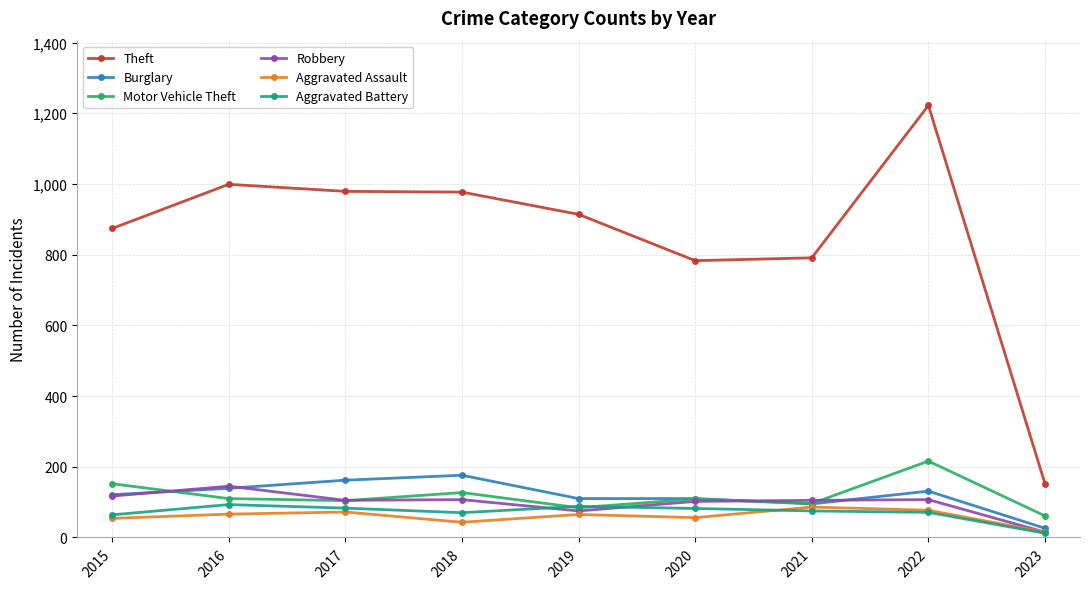

In Motor Vehicle Theft, how many points are higher than both neighbors (excluding endpoints)?

3